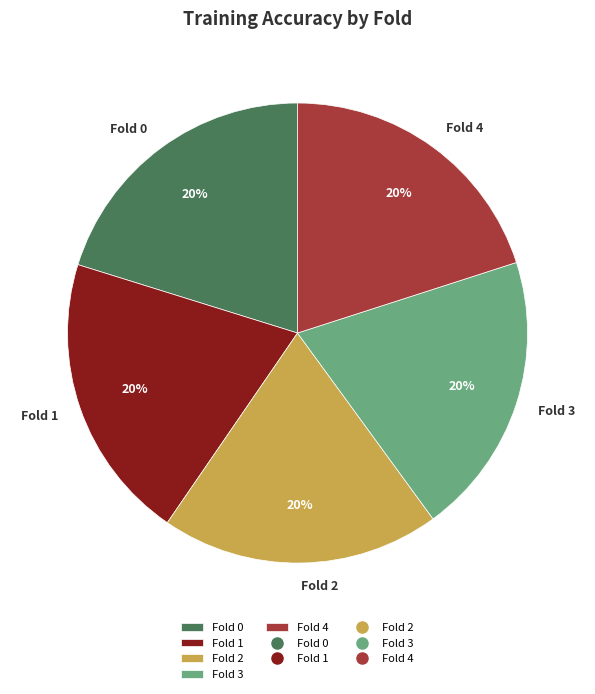

Is it true that Fold 1 is 33% of the pie?

False